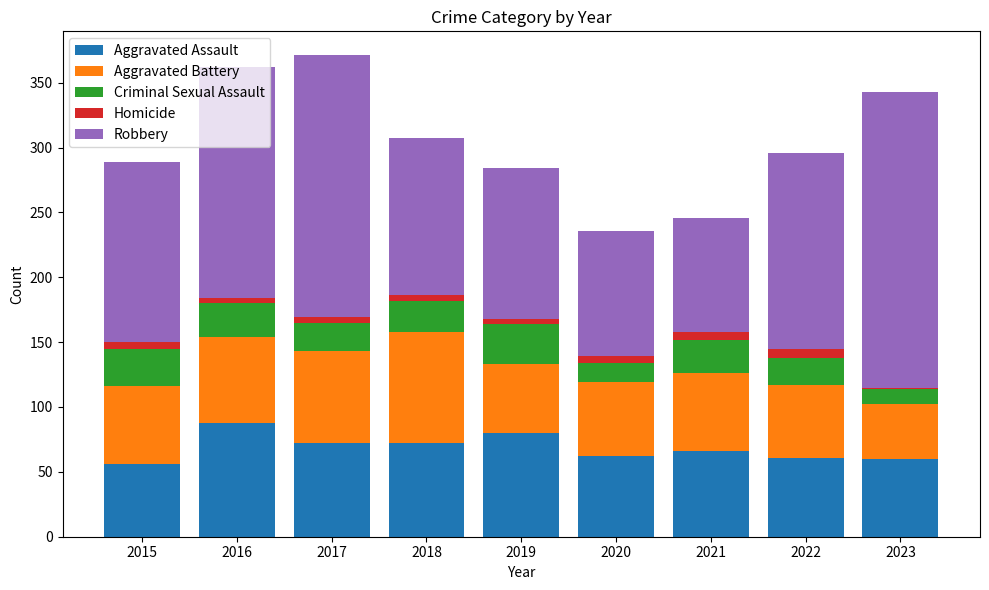

What are all the series names shown in the legend?

Aggravated Assault, Aggravated Battery, Criminal Sexual Assault, Homicide, Robbery